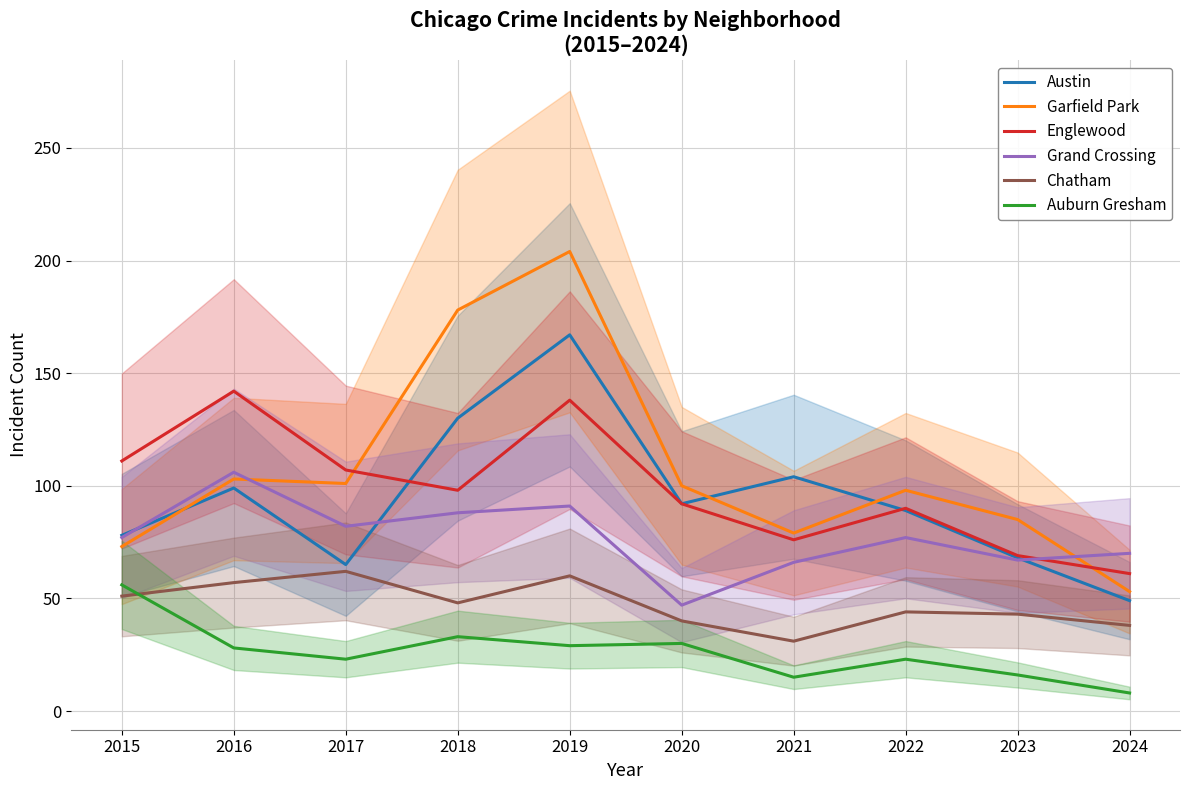

The Auburn Gresham series shows 15 at 2021. True or false?

True